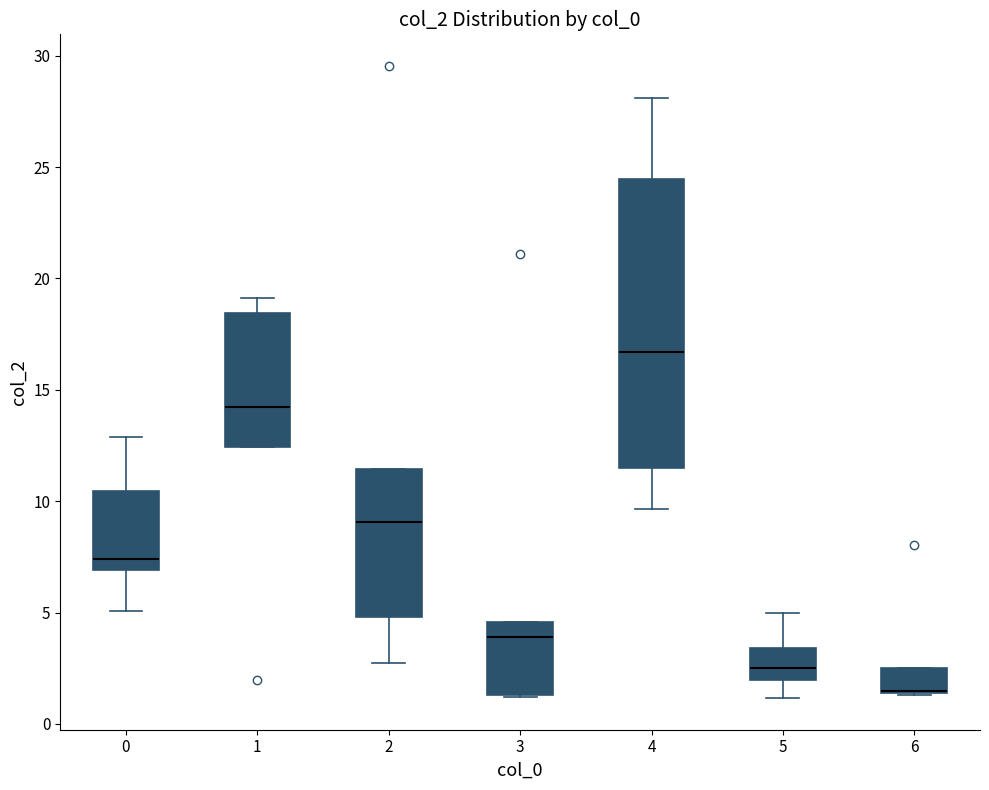

Where does the median line of the box at x = 2 sit on the y-axis? The values are not printed on the chart, so give them approximately, as read against the axis.

9.0